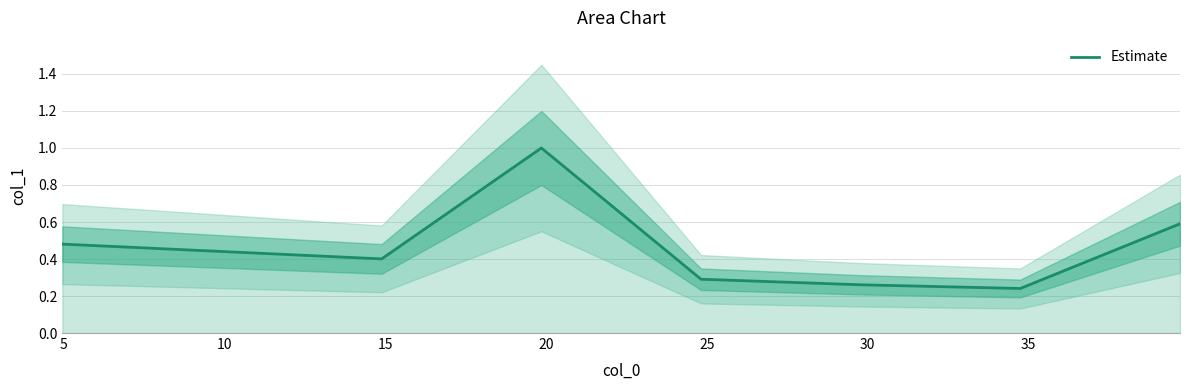

What is the highest value of the Estimate series?

1.0